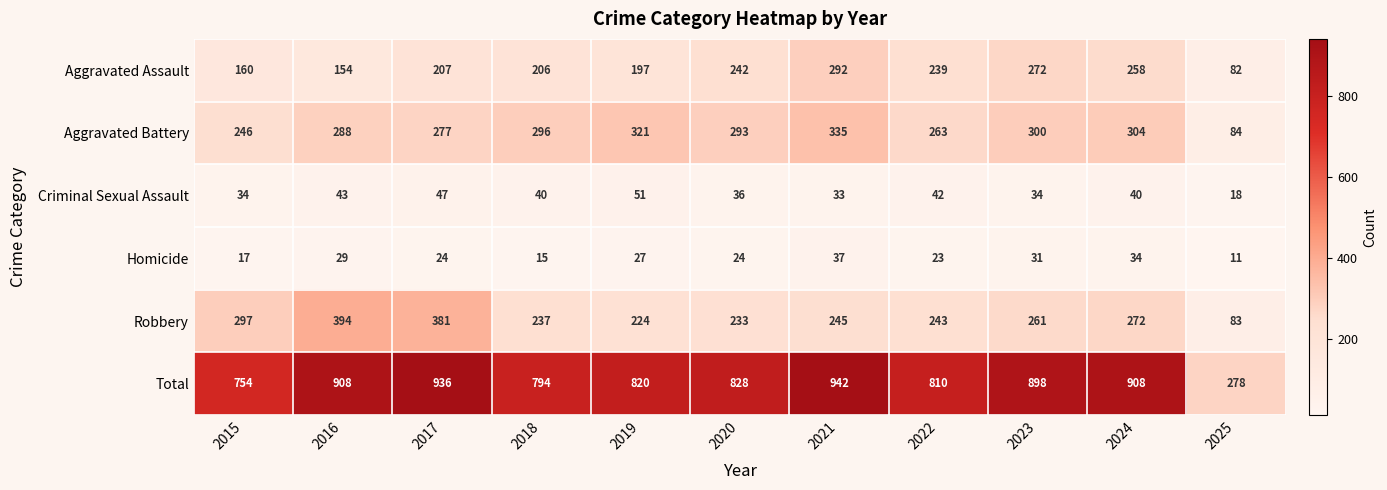

At which label does Aggravated Battery first exceed 293?

2018